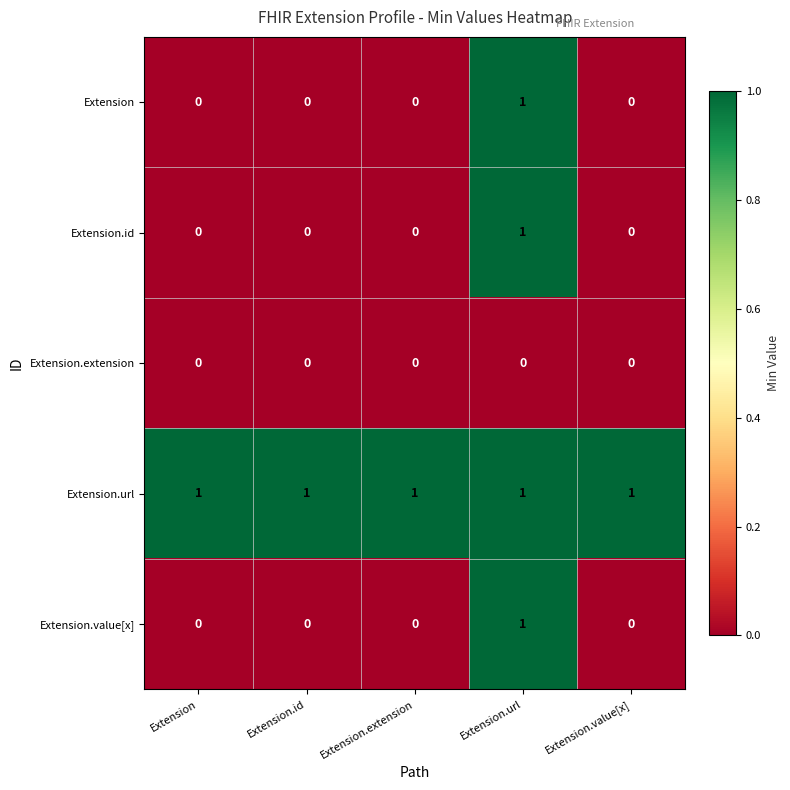

The Extension series shows 1 at Extension.extension. True or false?

False